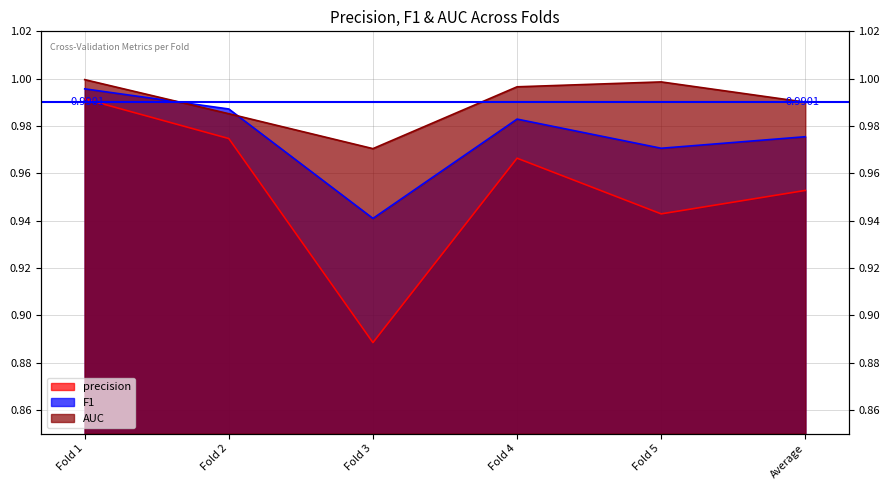

How many intersections are there between F1 and AUC?

2